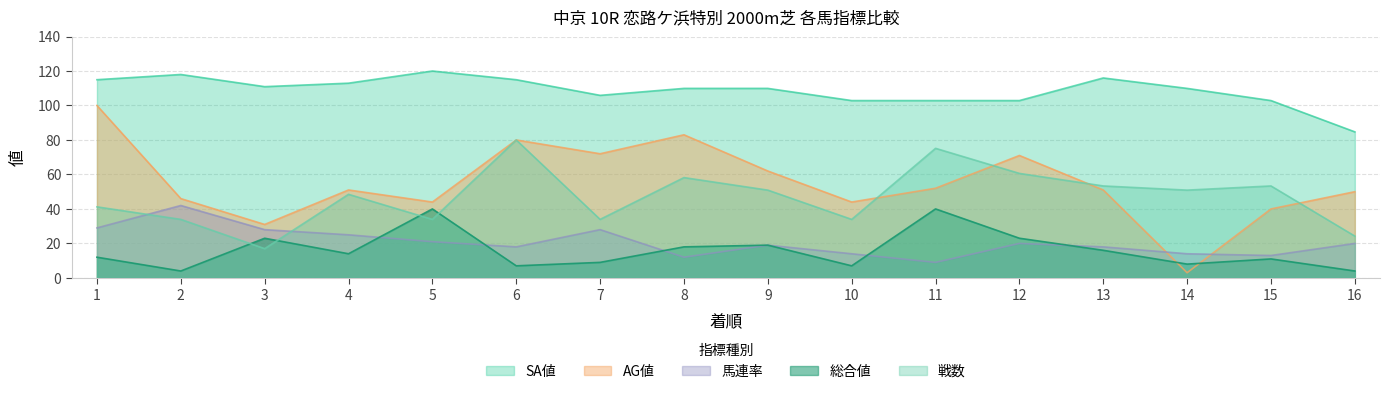

At which category does 馬連率 reach its first local valley?

6